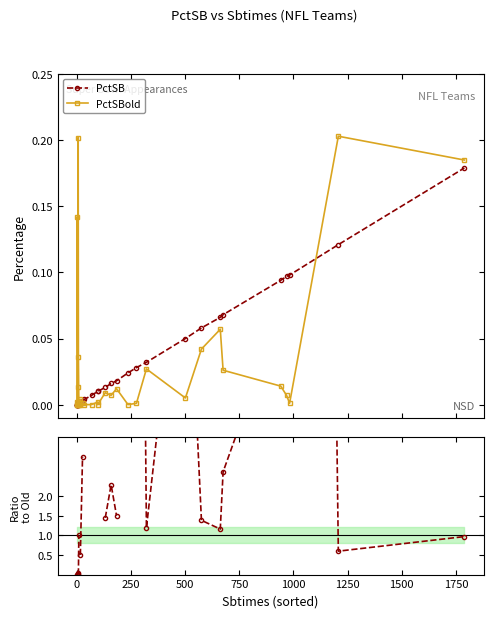

Rank the series by their maximum value, from lowest to highest.

PctSB, PctSBold, PctSB / PctSBold